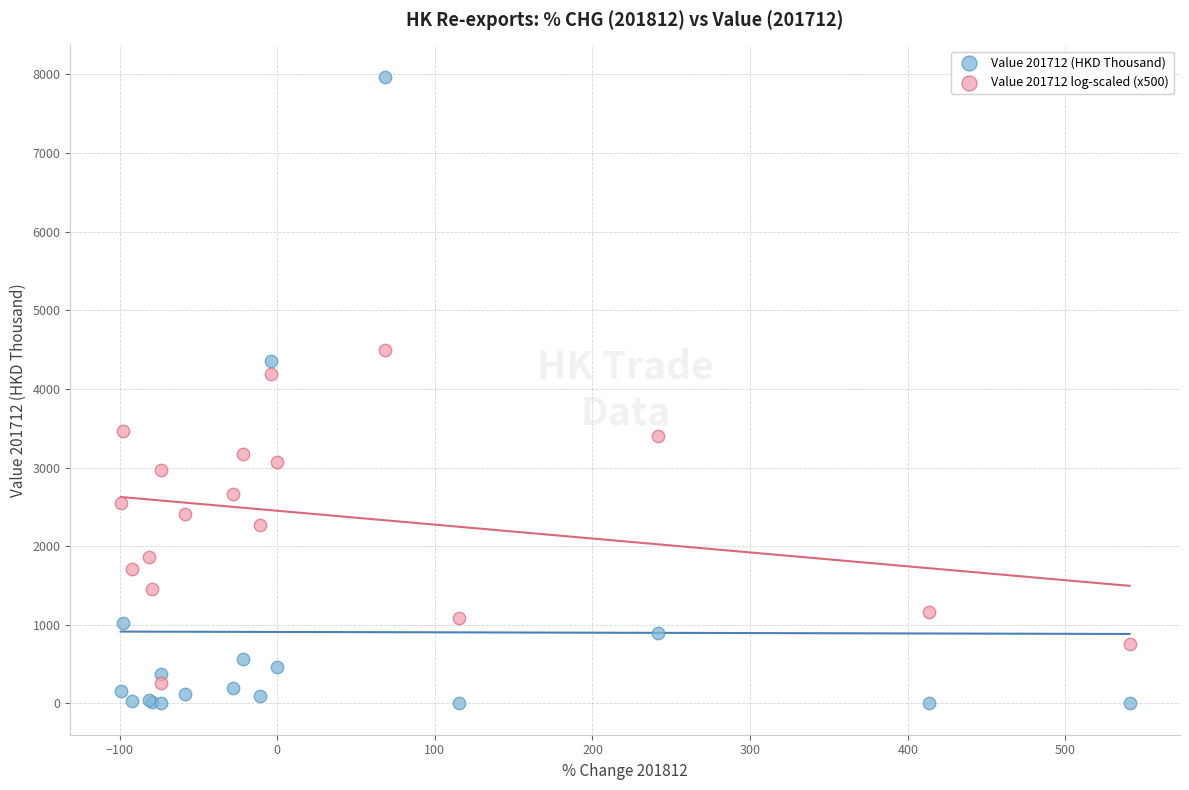

In the Value 201712 (HKD Thousand) series, what Y value is closest to 3985?

4350.7